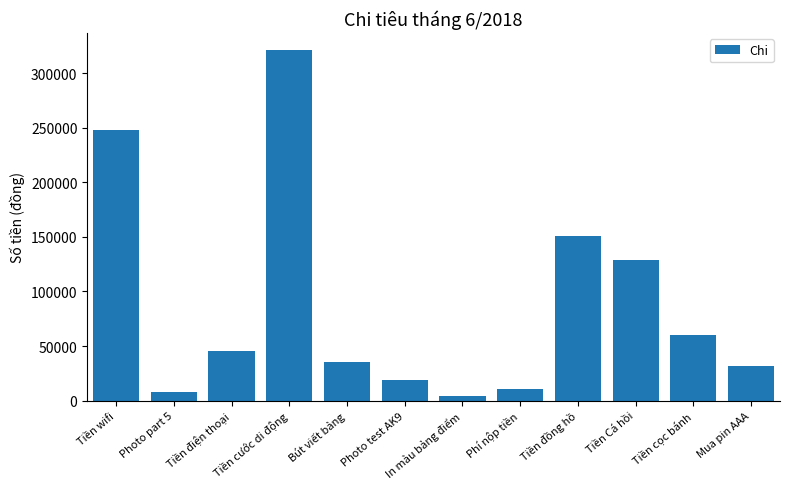

What is the minimum value shown in the chart?

4000